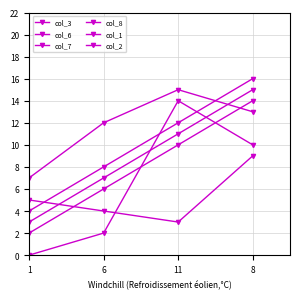

What is the average value of the col_6 series?

8